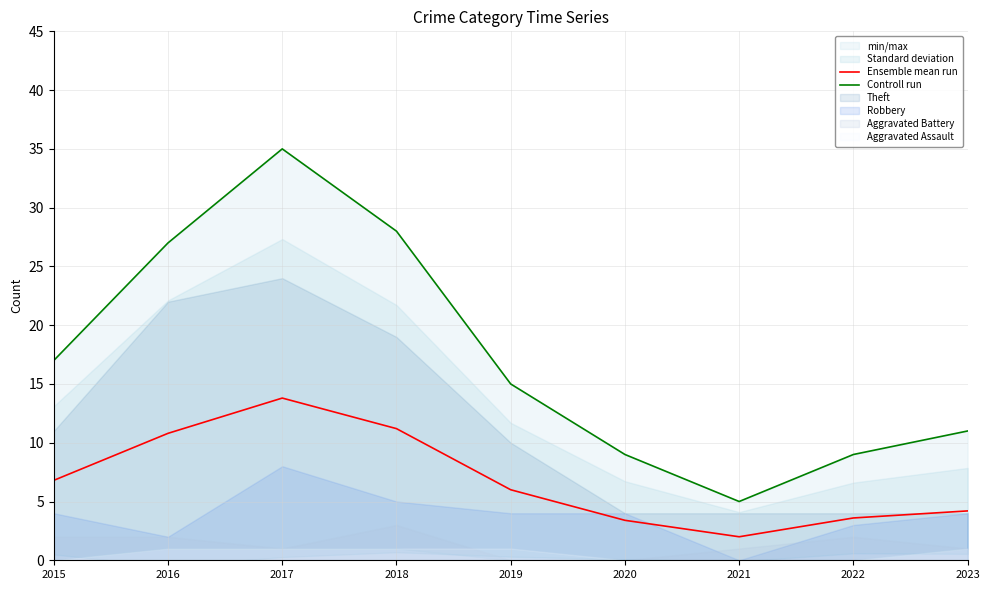

Is it true that Ensemble mean run equals 11.2 at 2018?

True